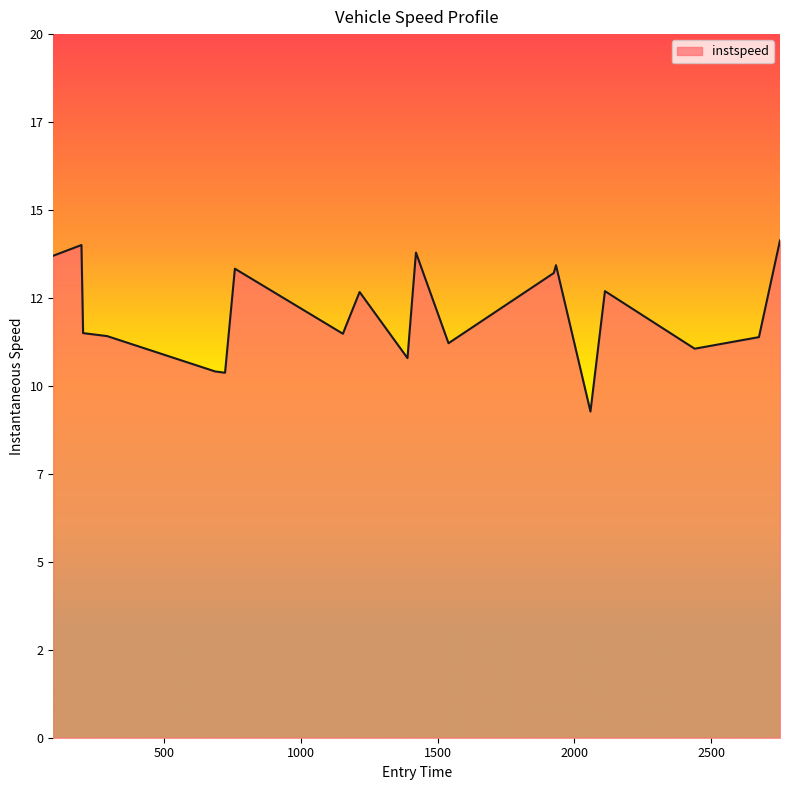

Does the chart display data point markers on the line(s)?

No